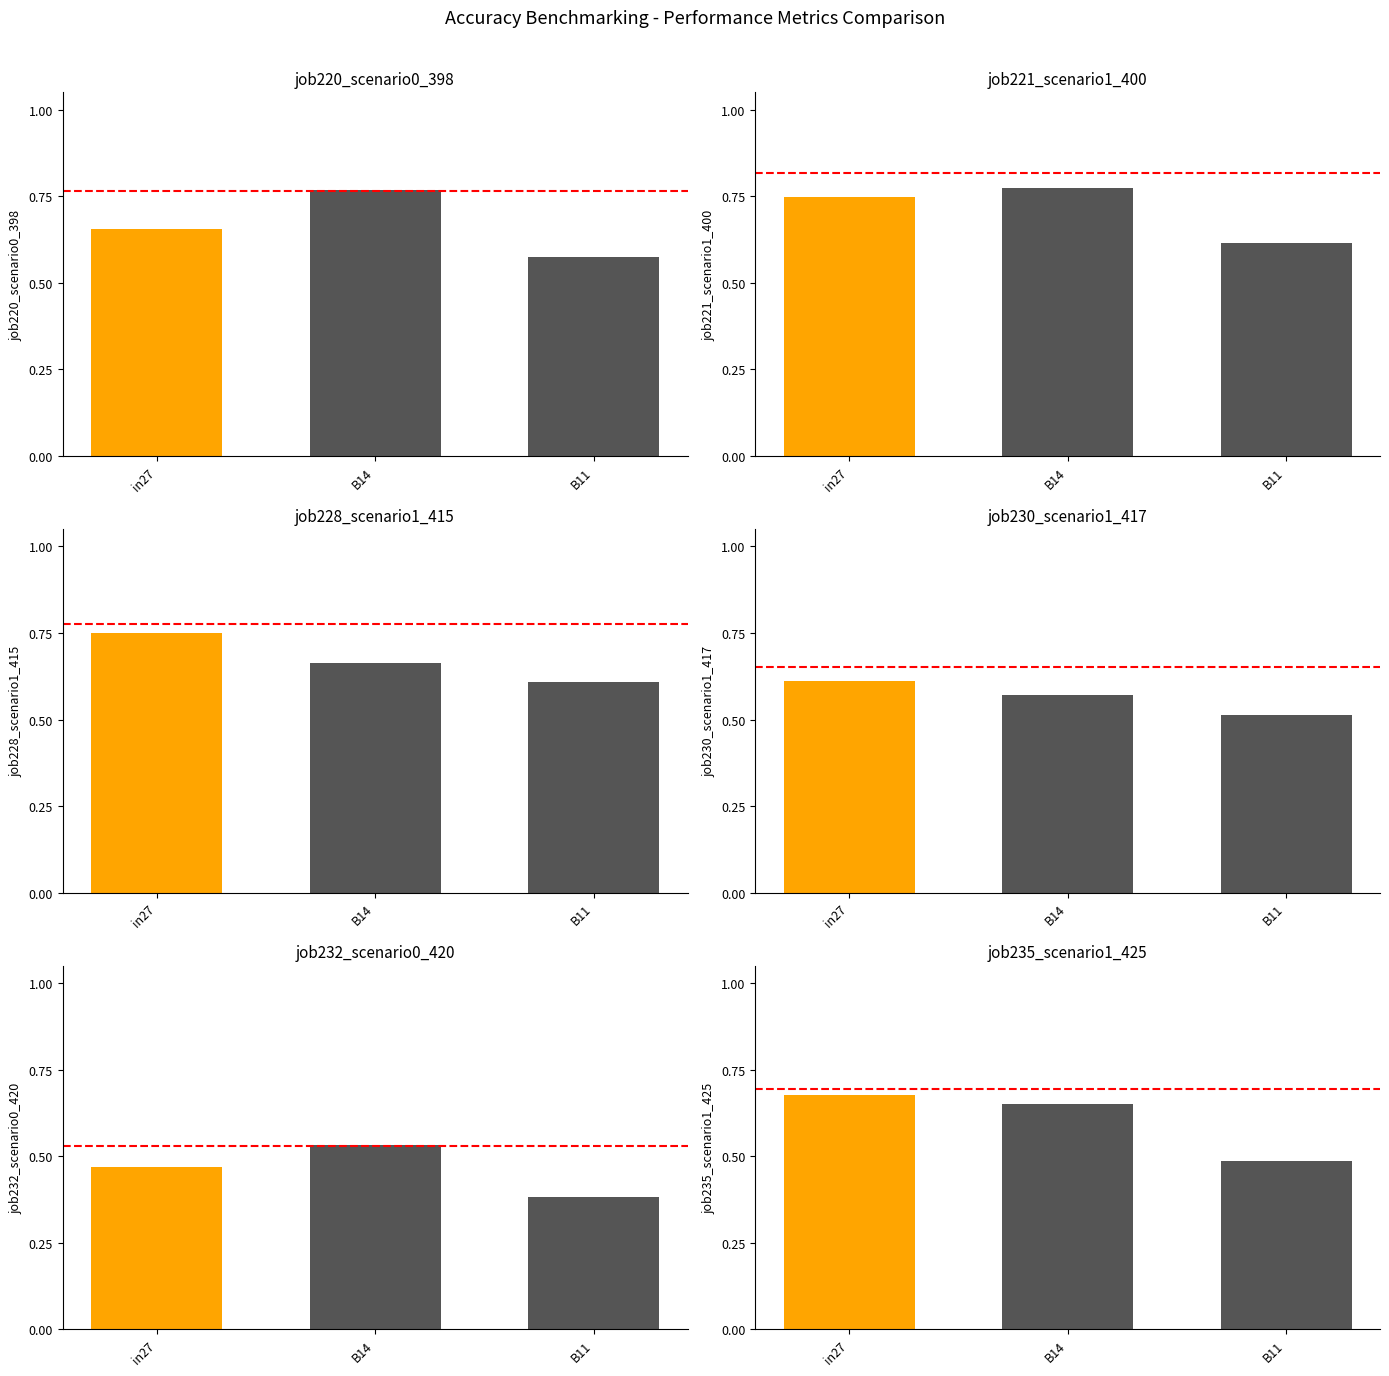

True or false: job235_scenario1_425 has a value of 0.7 at B11.

False